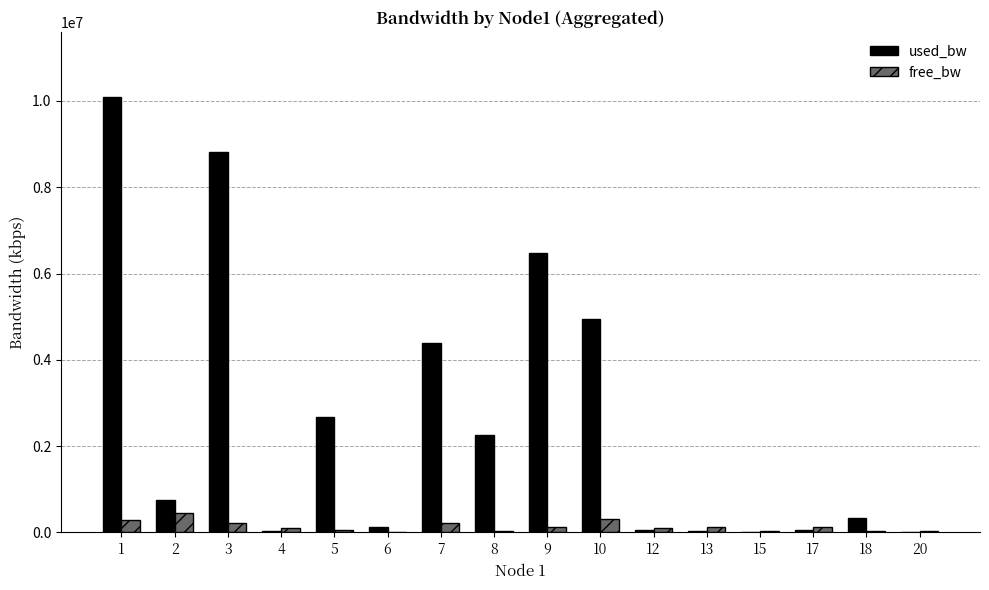

Between 1 and 12, which series saw the biggest shift?

used_bw